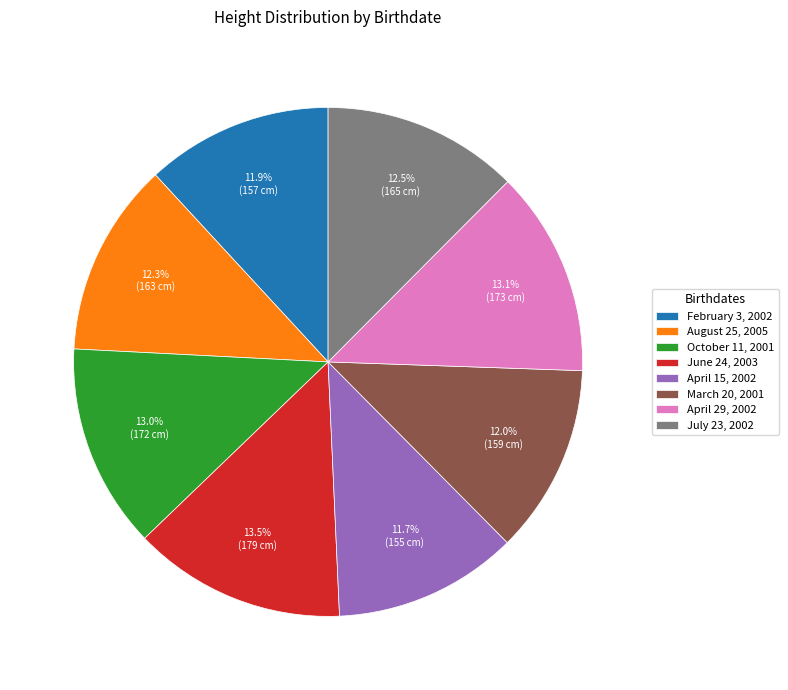

Rank the categories by value from lowest to highest.

April 15, 2002, February 3, 2002, March 20, 2001, August 25, 2005, July 23, 2002, October 11, 2001, April 29, 2002, June 24, 2003